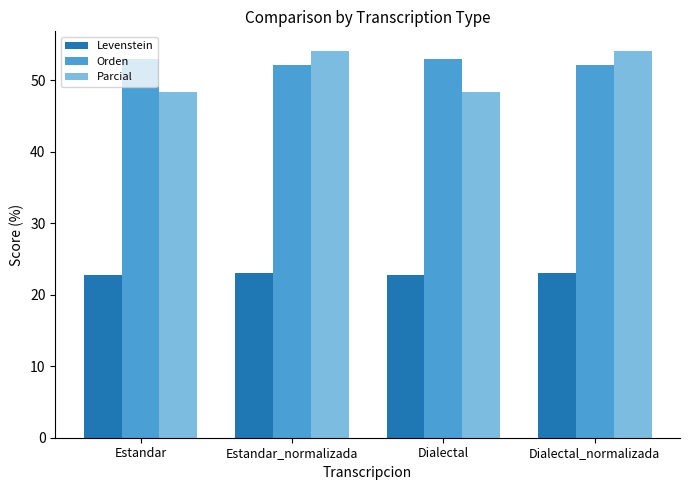

What is the approximate value of Parcial at Estandar?

48.4